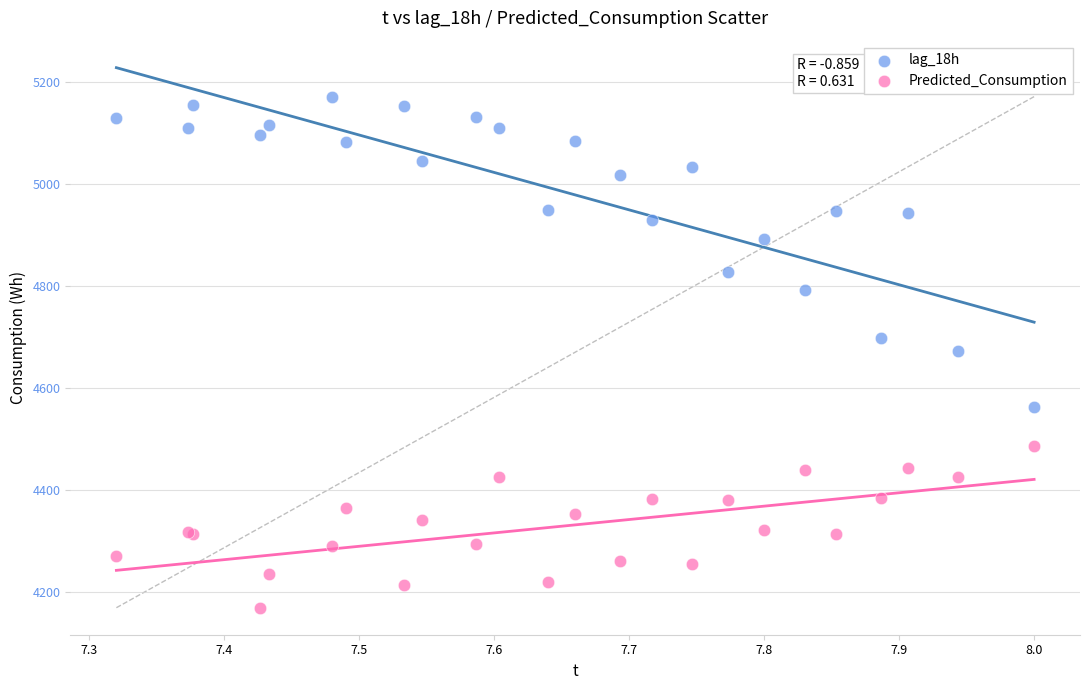

Which series has the largest Y range (max minus min)?

lag_18h